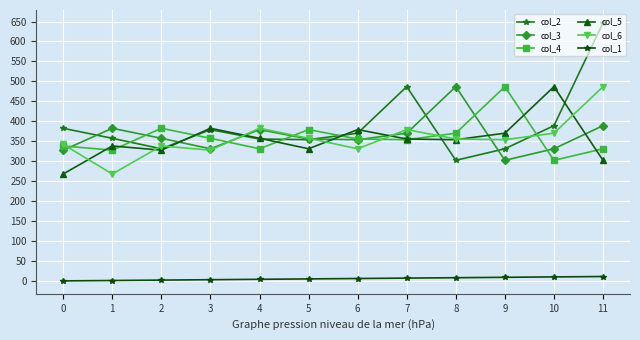

What is the lowest value of the col_4 series?

302.2